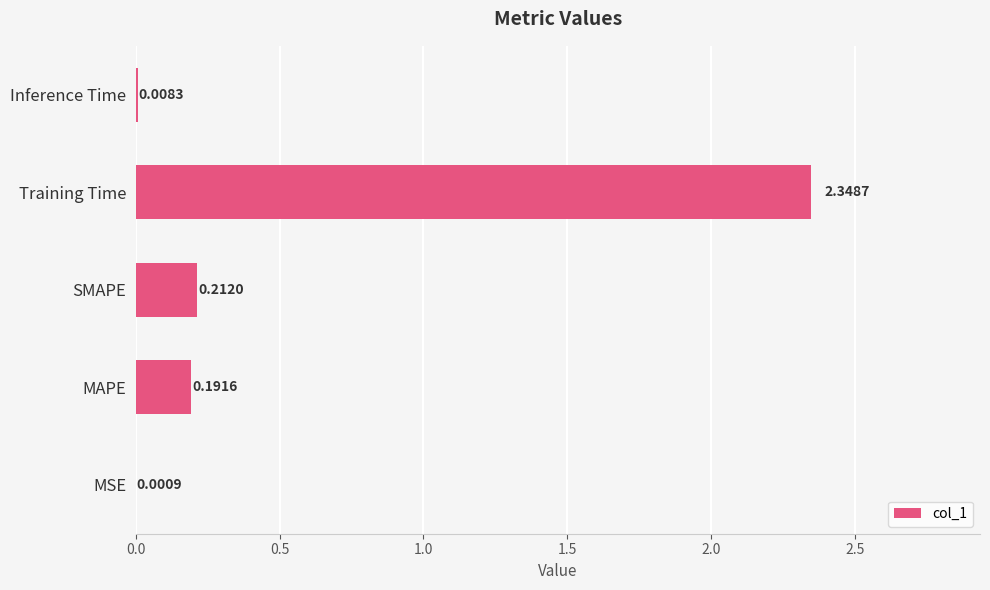

Which has a higher value, MAPE or MSE?

MAPE